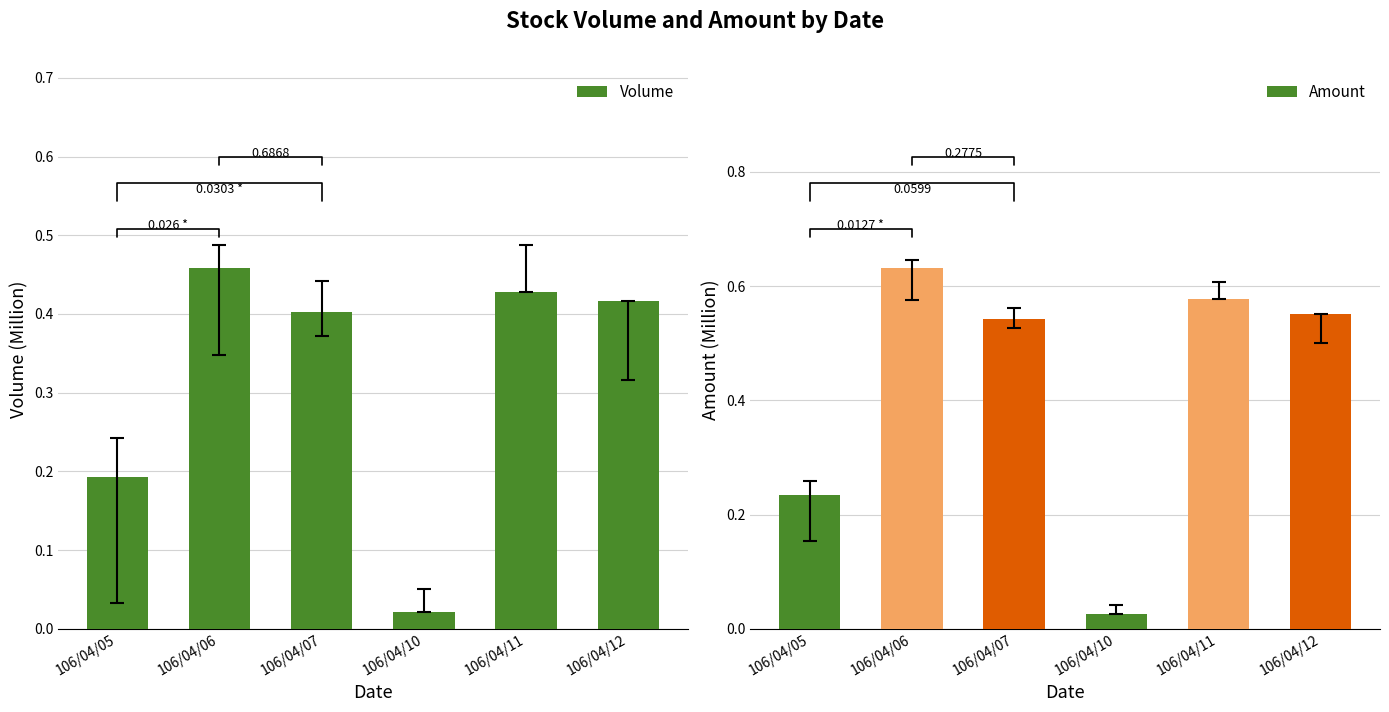

Rank the categories by Volume value from highest to lowest.

106/04/06, 106/04/11, 106/04/12, 106/04/07, 106/04/05, 106/04/10